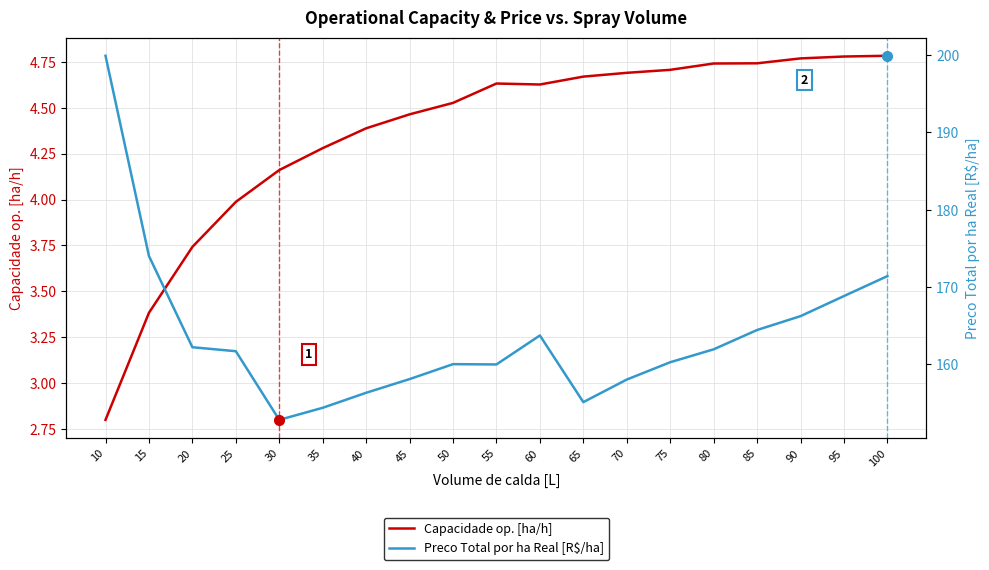

What is the value of the Capacidade op. [ha/h] point at the 2nd from the left?

3.4